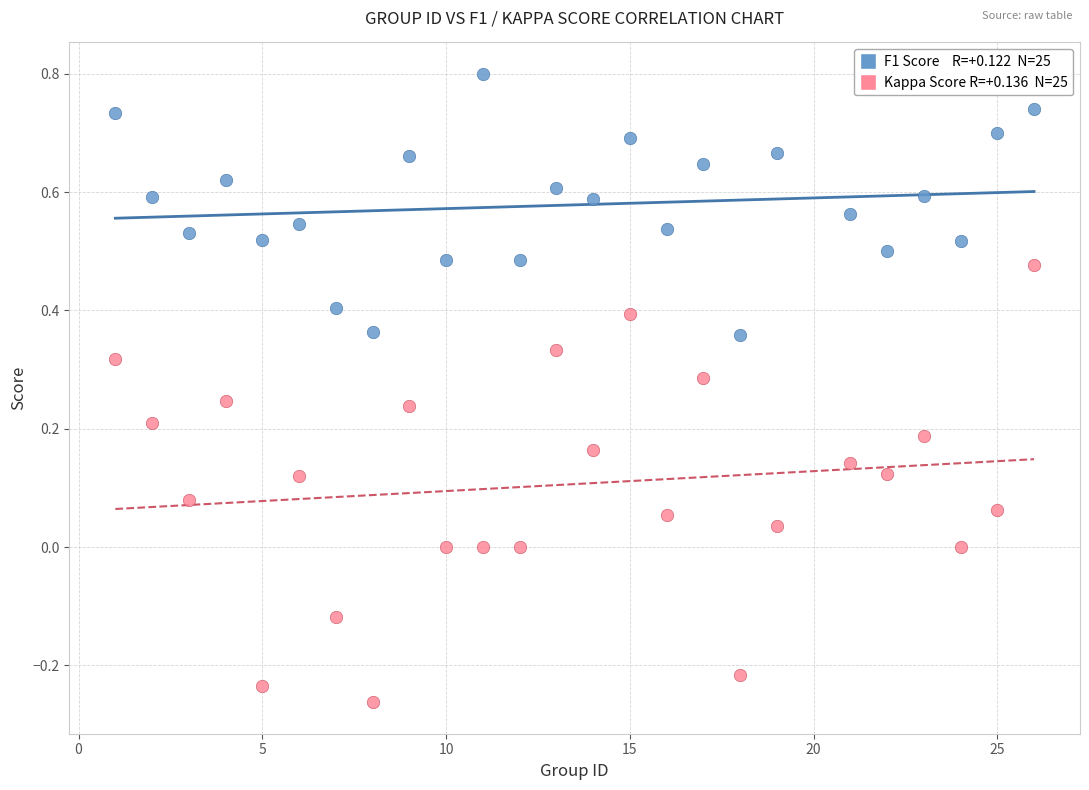

Across all data points, what is the range of Y values (max minus min)?

1.1